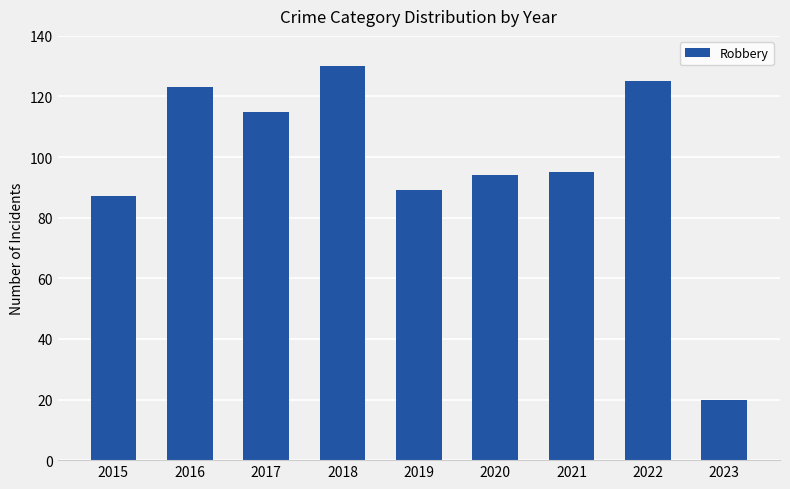

Which category has the lowest value across all series?

2023